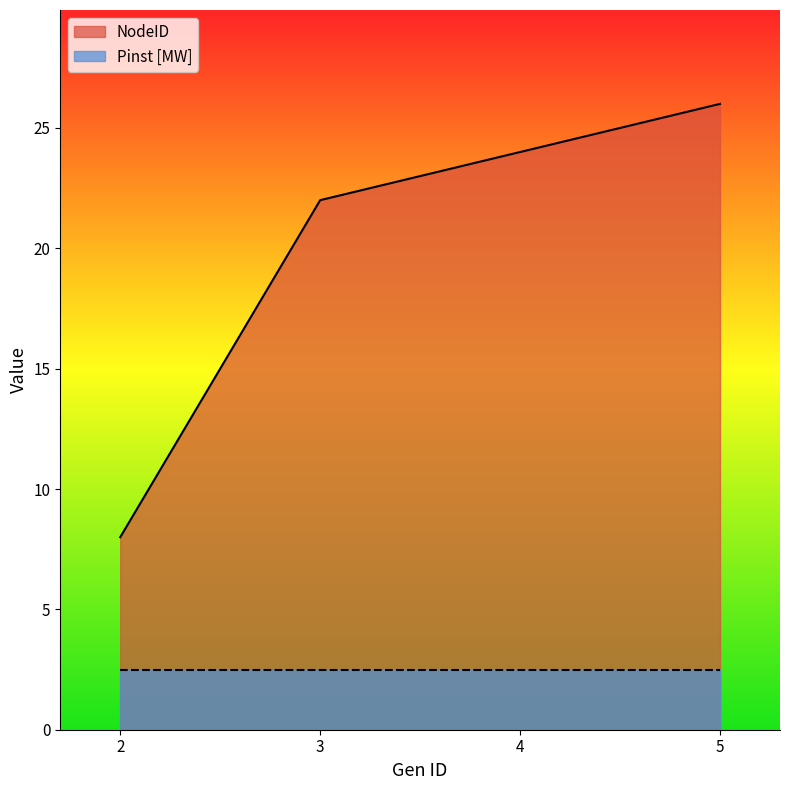

How many data points are above 24?

1